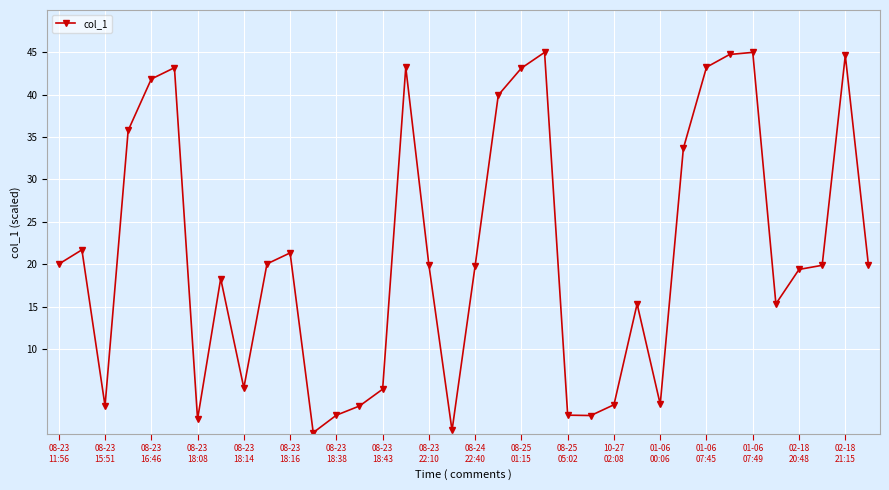

What is the value of the 28th point from the left?

33.7